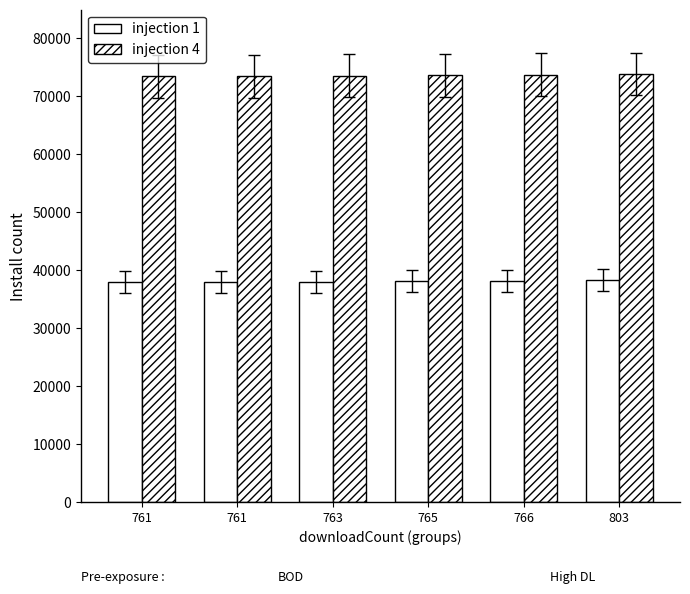

How many values in the injection 1 series are below 38071?

3